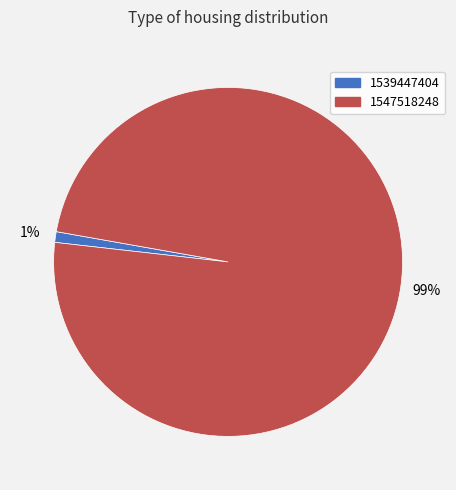

To the nearest percent, what is the difference between the 1539447404 and 1547518248 slice percentages?

98%